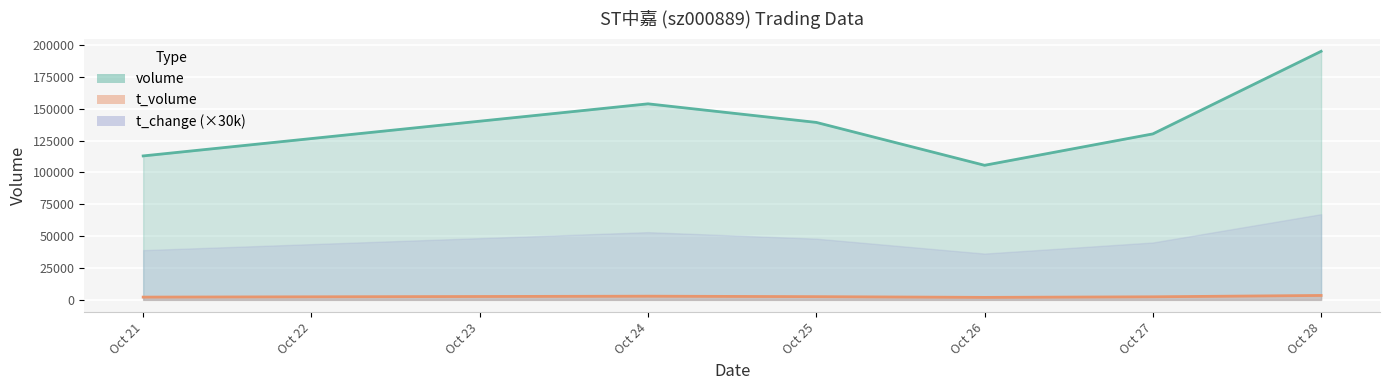

Which series has the largest total across all categories?

volume